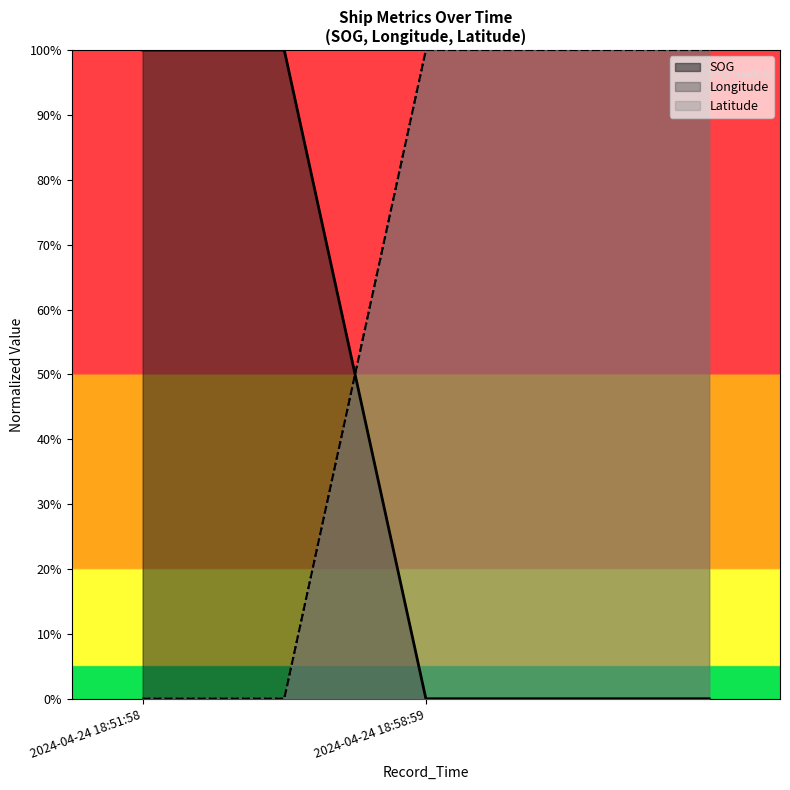

Reading right to left, transcribe all the data shown in this chart.

SOG: 0	0	0	100	100
Longitude: 100	100	100	0	0
Latitude: 100	100	100	0	0